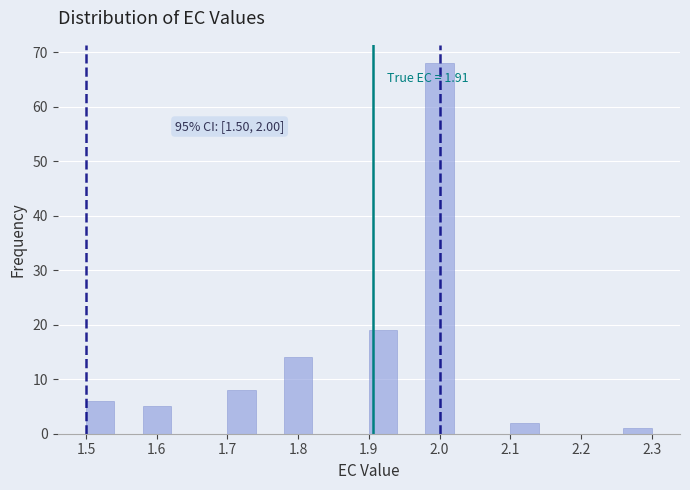

Over which range of the x-axis is the bar tallest?

1.98 to 2.02